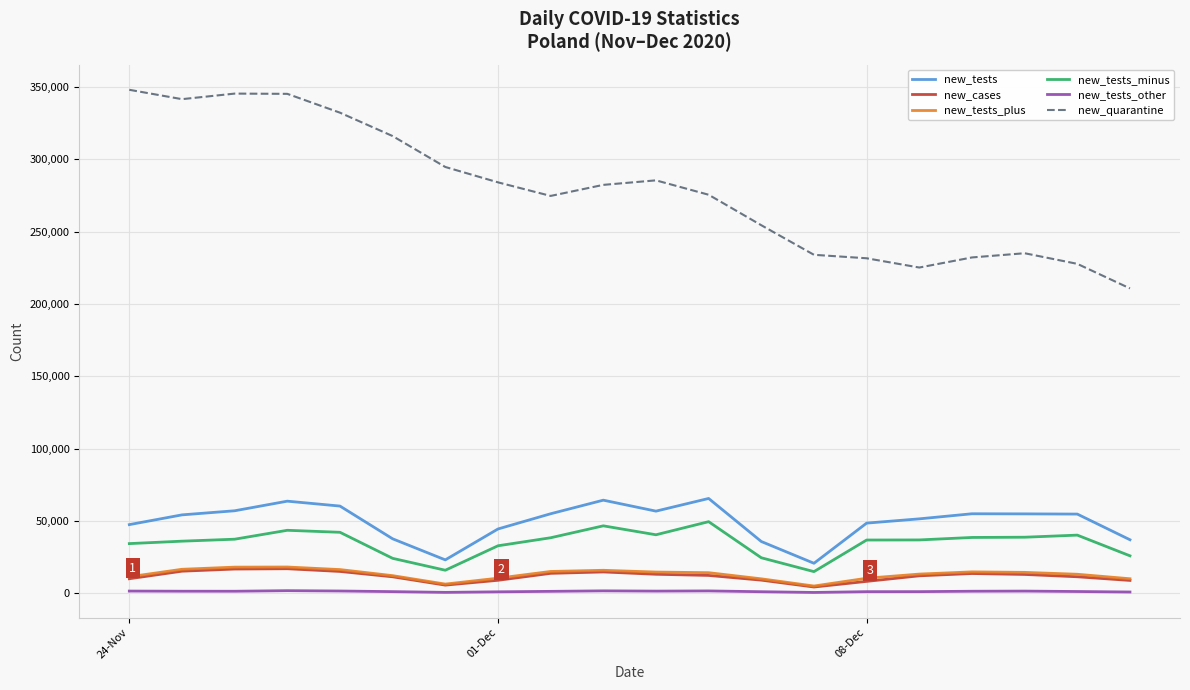

Which series has the widest spread of values?

new_quarantine